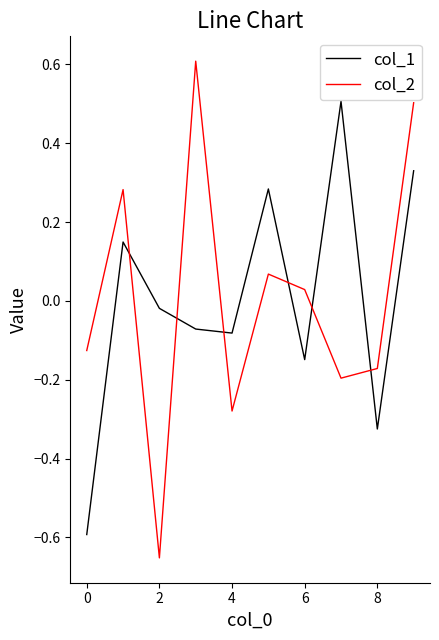

True or false: col_2 and col_1 intersect in this chart.

True